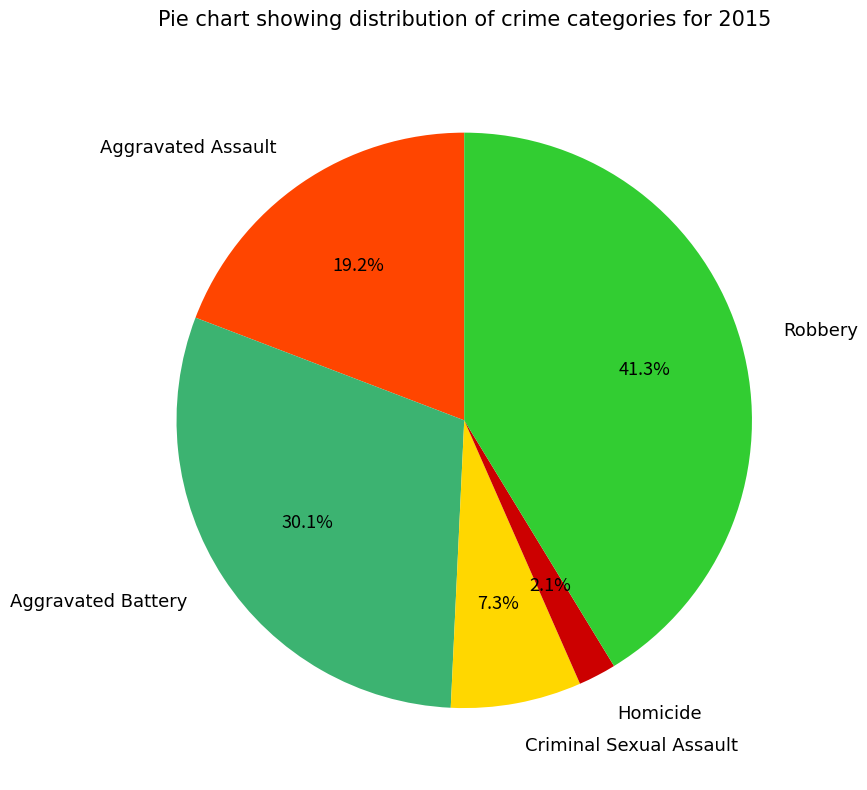

What percentage is NOT represented by Aggravated Assault?

80.8%